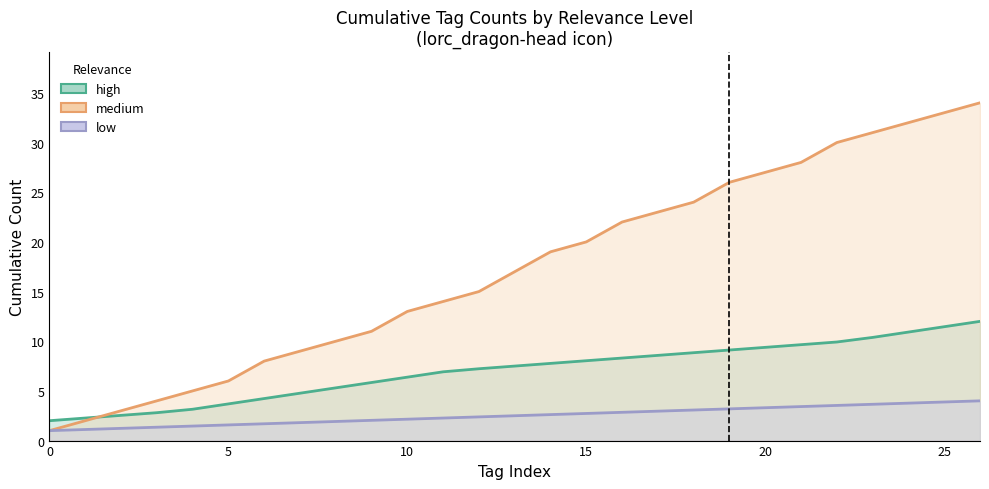

The value of medium at 16 is 22.0. True or false?

True